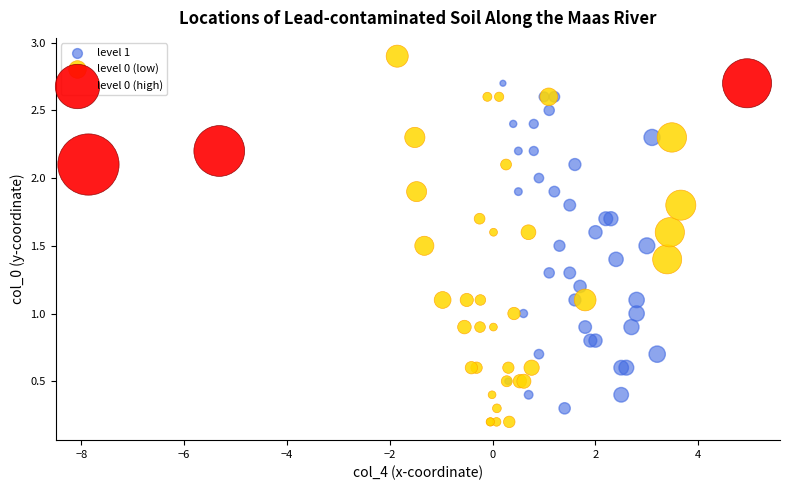

Which series has the widest spread of Y values?

level 0 (low)